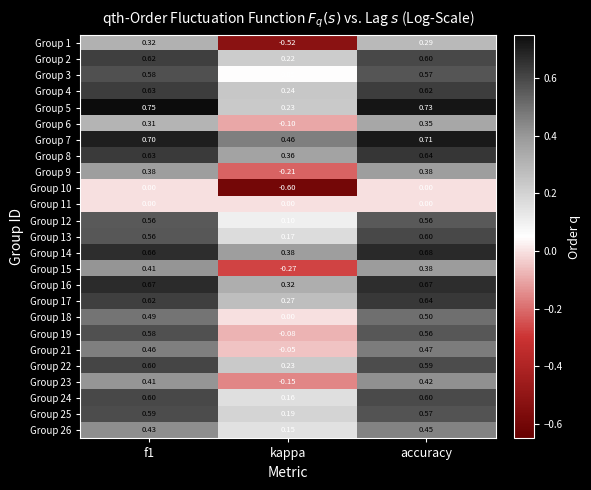

Count the number of categories in the chart.

3